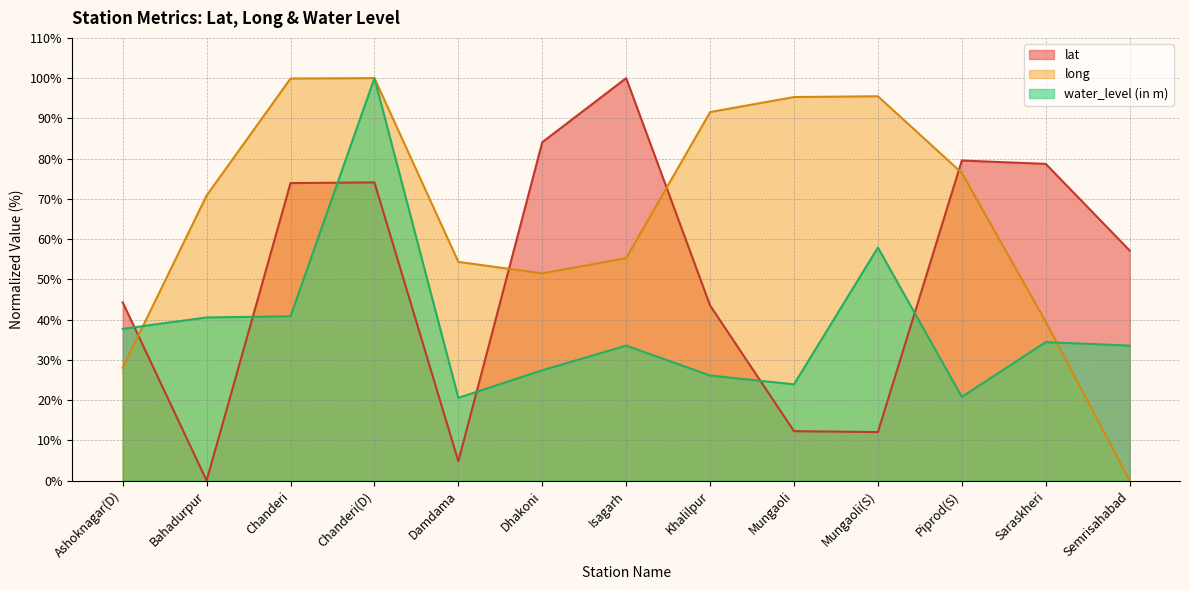

Does the chart have visible grid lines?

Yes